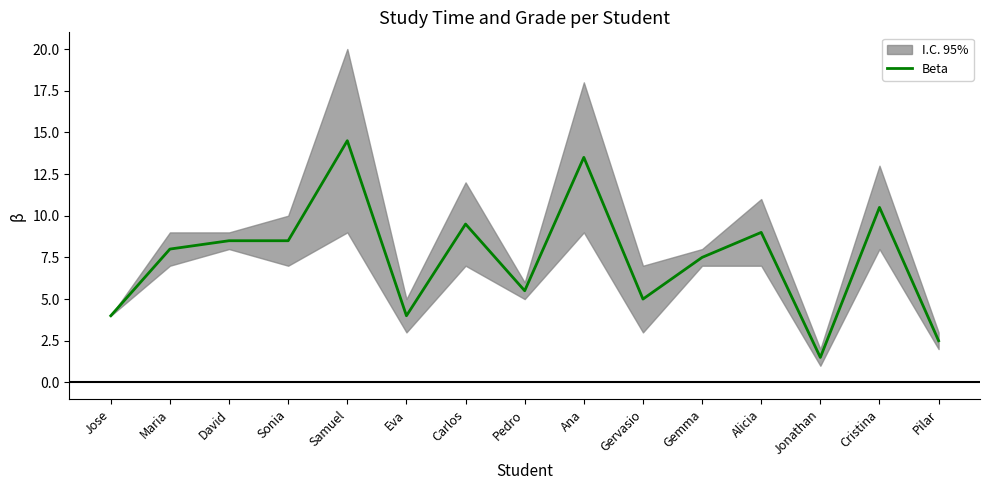

What is the average value?

7.5